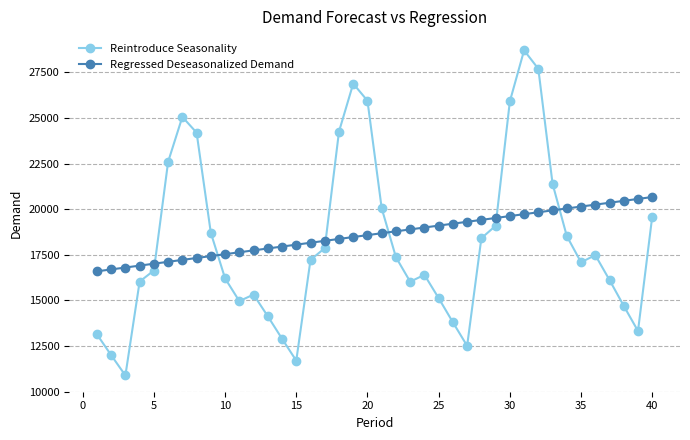

What is the average value of the Reintroduce Seasonality series?

18147.4